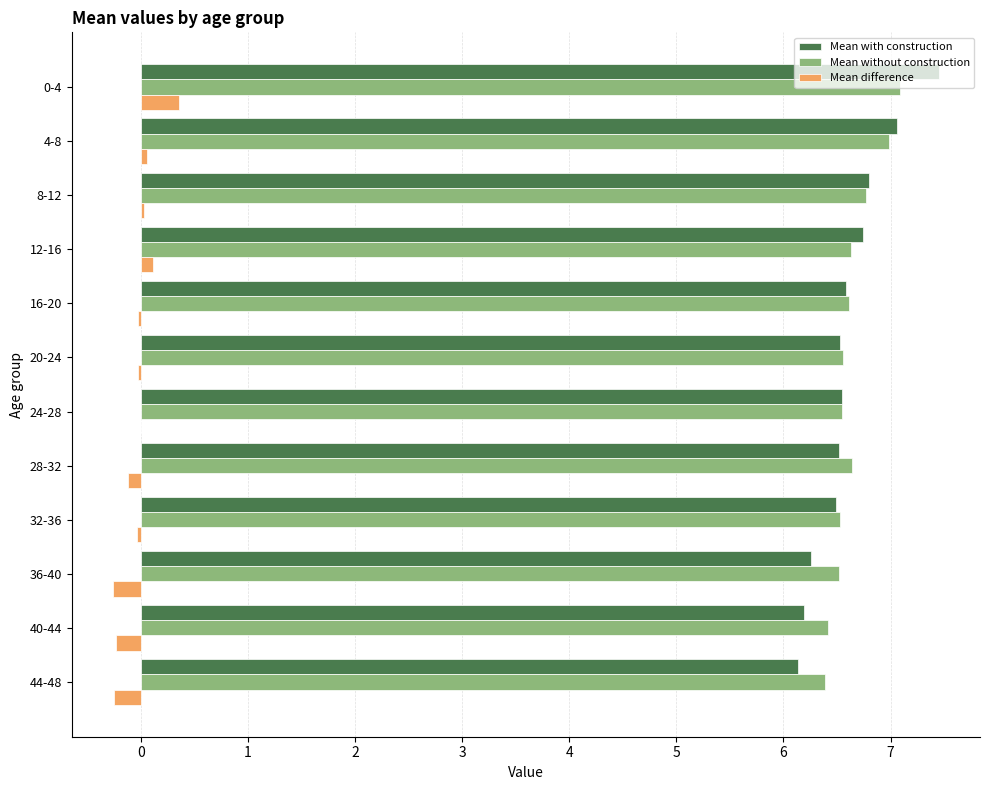

What is the total value across all series at 24-28?

13.1